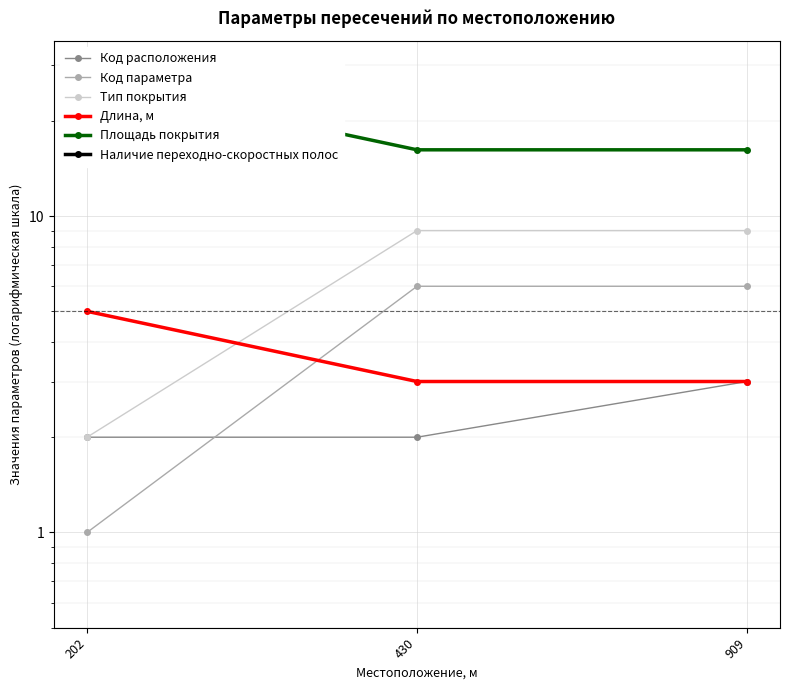

Reading left to right, list all the values displayed in this chart.

Код расположения: 202=2.0	430=2.0	909=3.0
Код параметра: 202=1.0	430=6.0	909=6.0
Тип покрытия: 202=2.0	430=9.0	909=9.0
Длина, м: 202=5.0	430=3.0	909=3.0
Площадь покрытия: 202=27.0	430=16.2	909=16.2
Наличие переходно-скоростных полос: 202=0.1	430=0.1	909=0.1